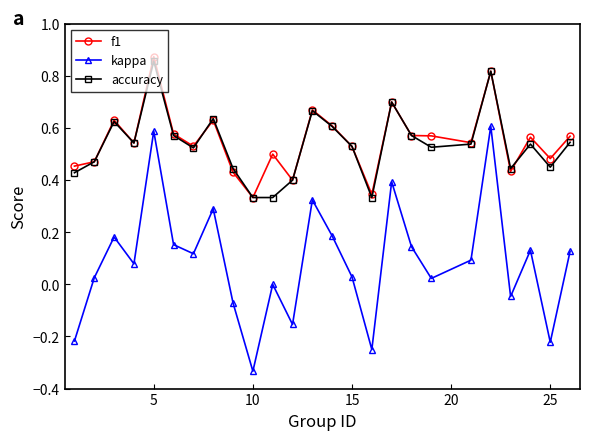

Which series has the largest range (max minus min)?

kappa